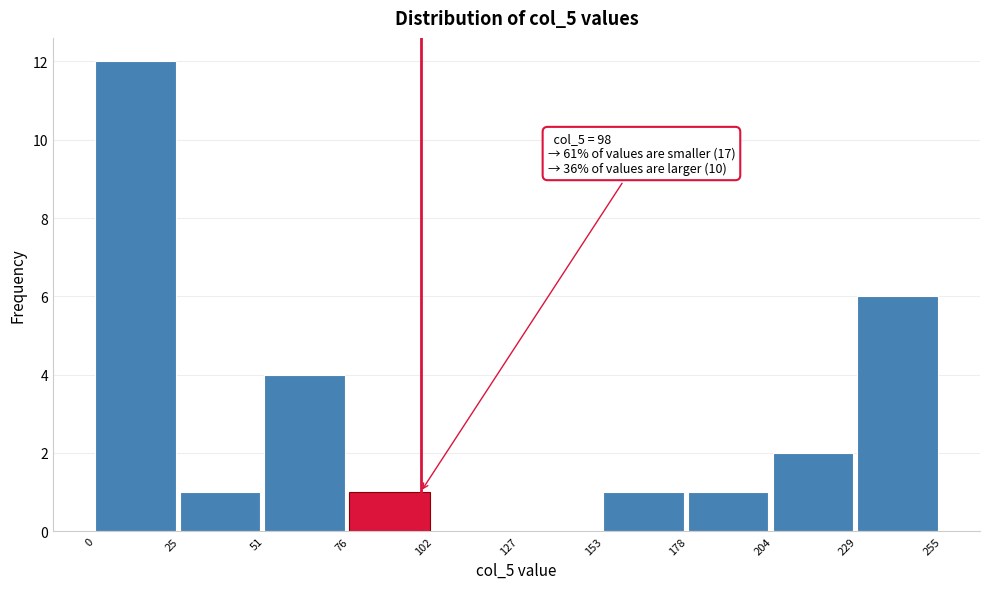

Over which range of the x-axis is the bar tallest?

0 to 25